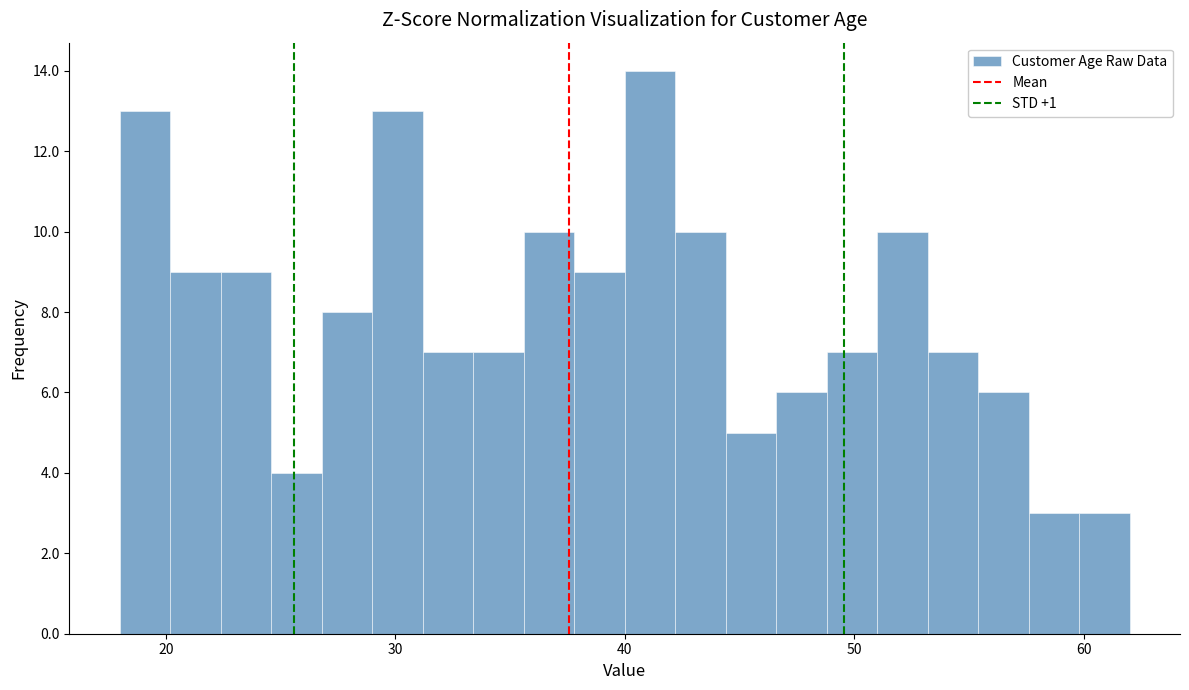

Around what value on the x-axis is the tallest bar? Give the approximate position of its centre, as read against the axis.

41